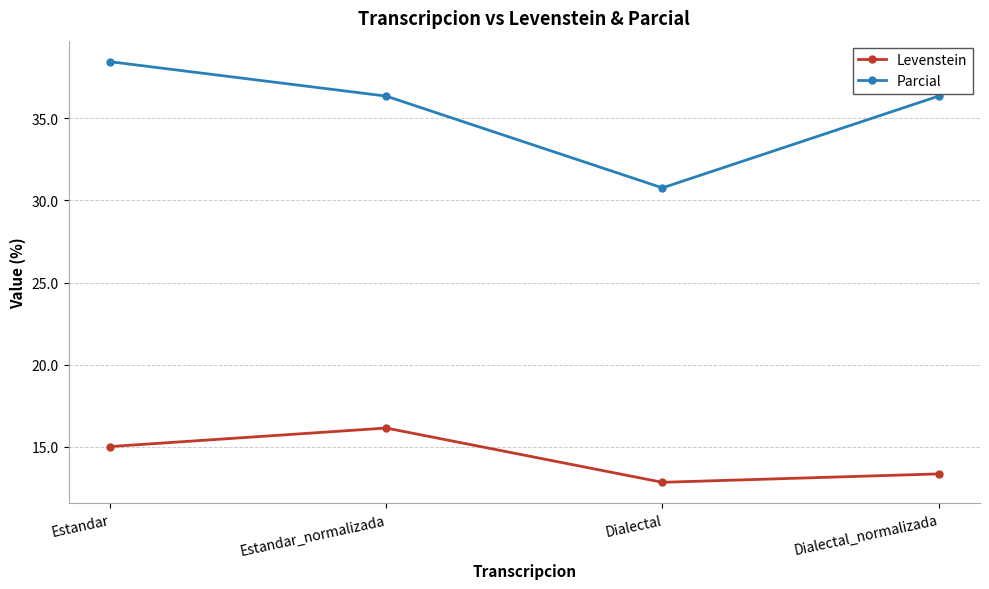

What is the sum of the Parcial values at Estandar and Dialectal_normalizada?

74.8